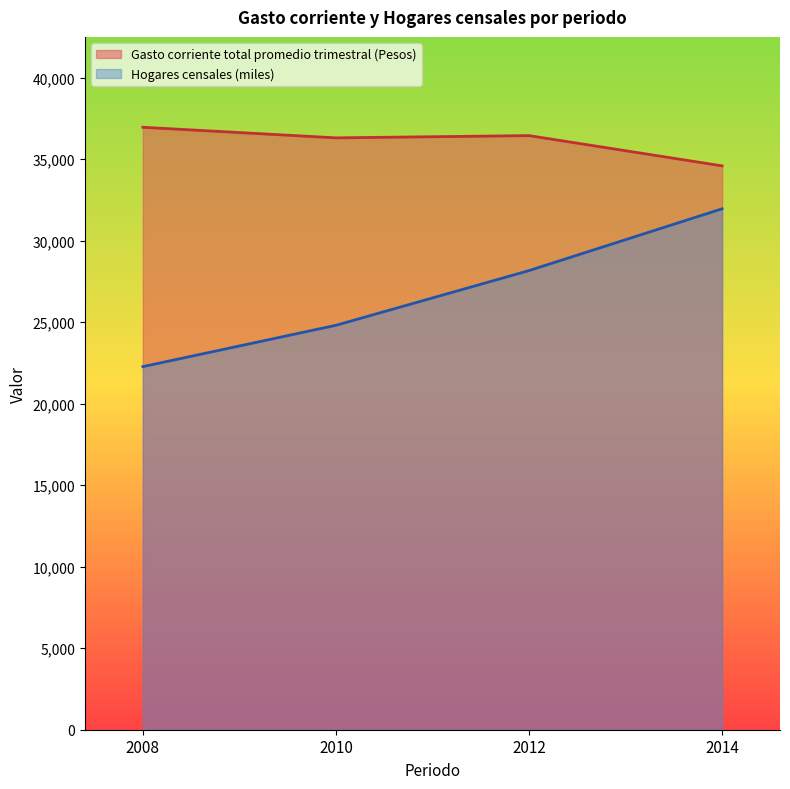

Which series has the widest spread of values?

Hogares censales (miles)